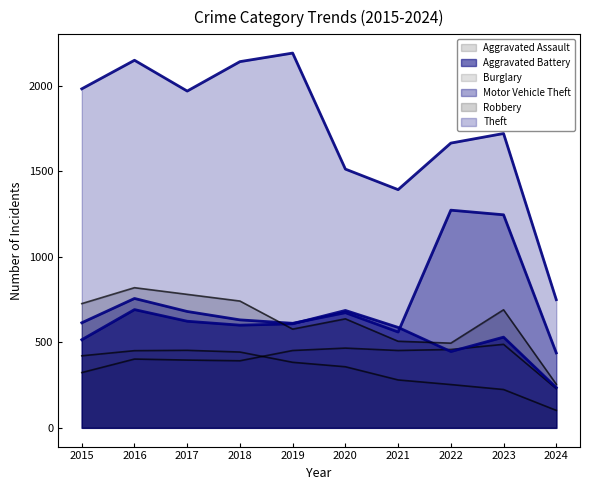

At which label does Theft reach its minimum?

2024